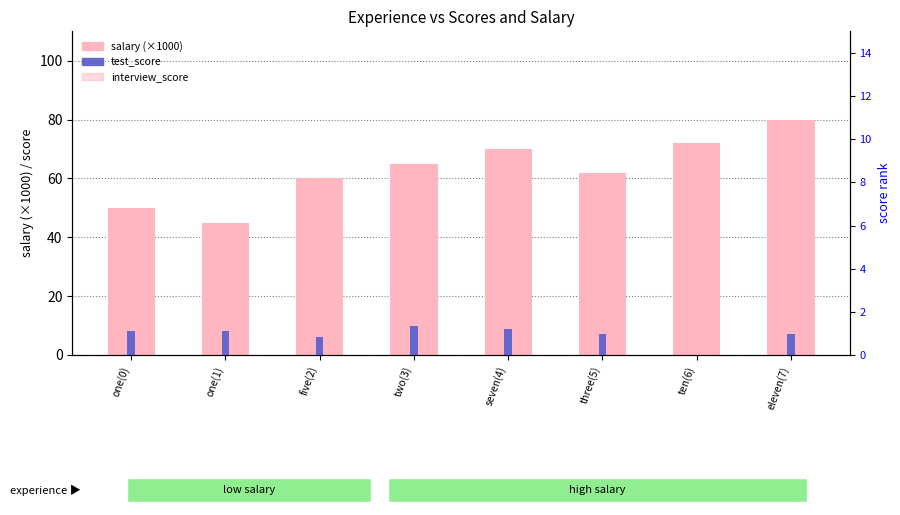

Reading right to left, what are all the values shown in this chart?

salary (×1000): eleven(7)=80	ten(6)=72	three(5)=62	seven(4)=70	two(3)=65	five(2)=60	one(1)=45	one(0)=50
test_score: eleven(7)=7	ten(6)=0	three(5)=7	seven(4)=9	two(3)=10	five(2)=6	one(1)=8	one(0)=8
interview_score: eleven(7)=8	ten(6)=7	three(5)=10	seven(4)=6	two(3)=10	five(2)=7	one(1)=6	one(0)=9